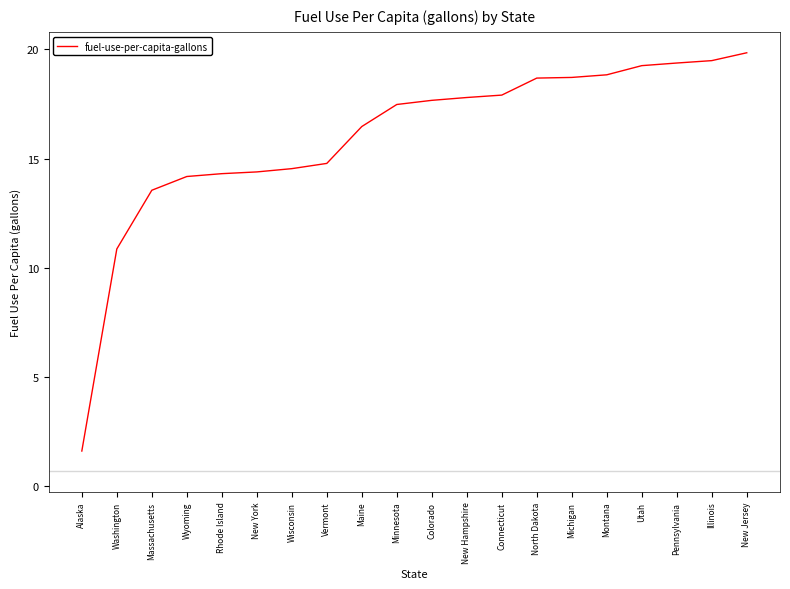

The chart shows a value of 20.9 at Rhode Island. True or false?

False